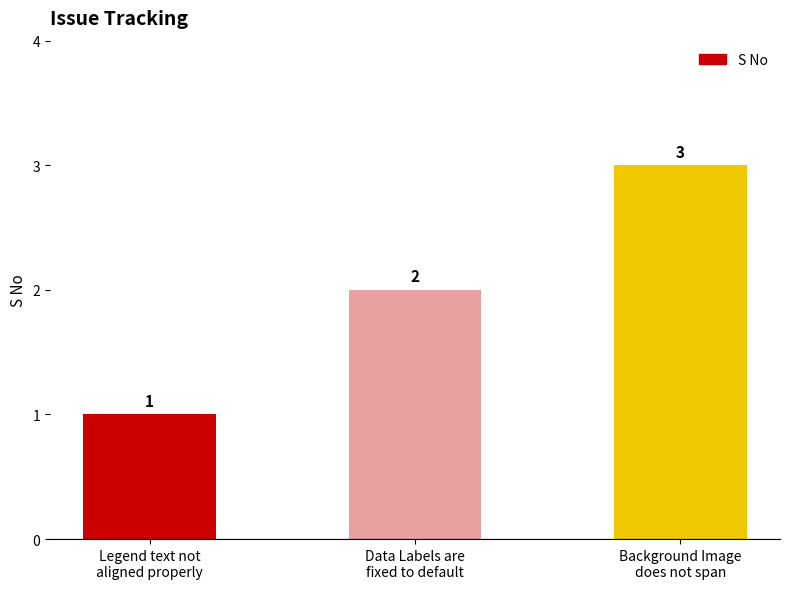

How many values are below 2?

1